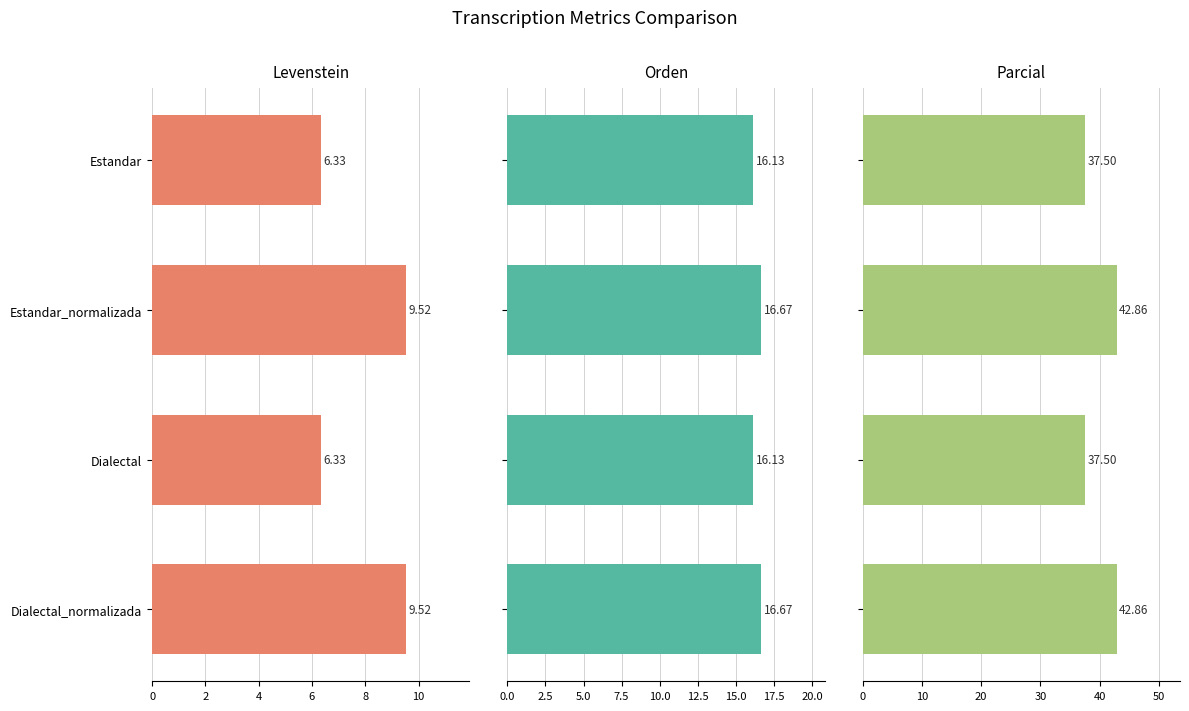

What is the value of the Parcial bar at the 3rd from the left?

37.5